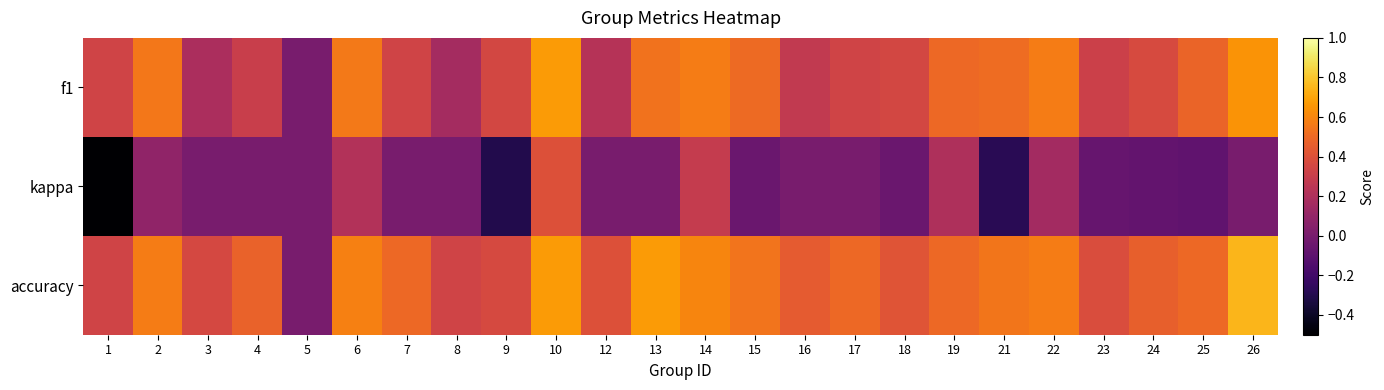

How many distinct data groups are displayed?

3